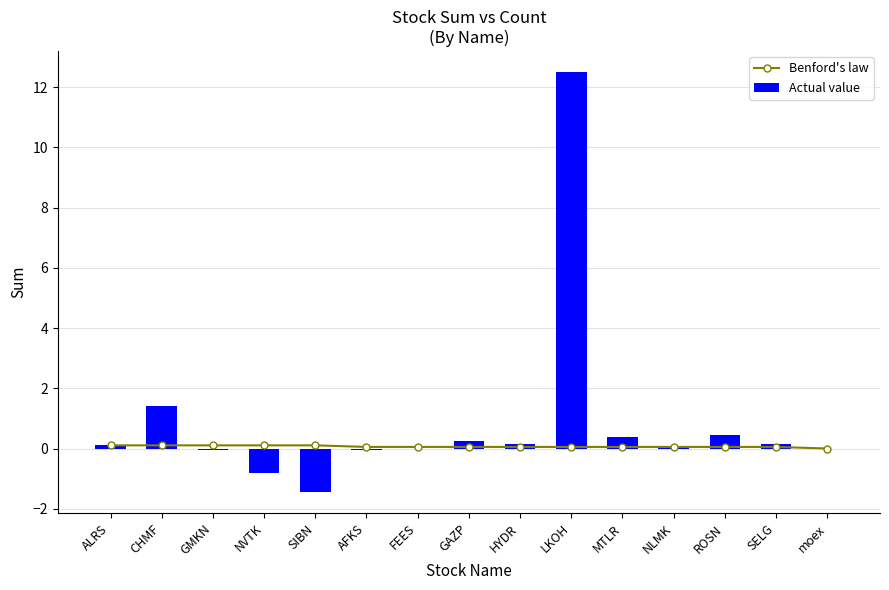

List the series in order of their peak value, lowest first.

Benford's law, Actual value